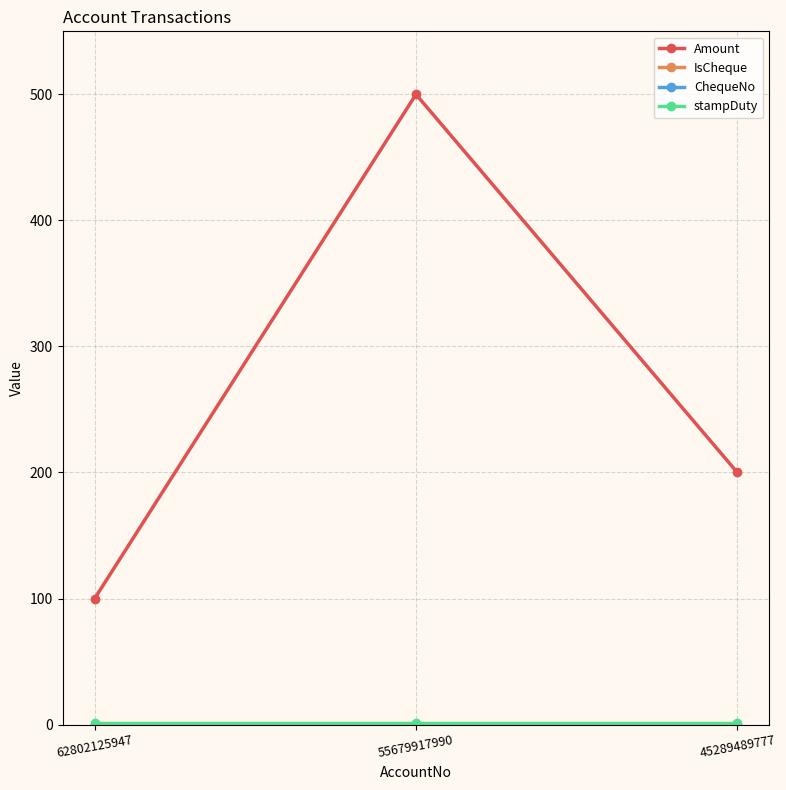

What is the maximum value shown in the chart?

500